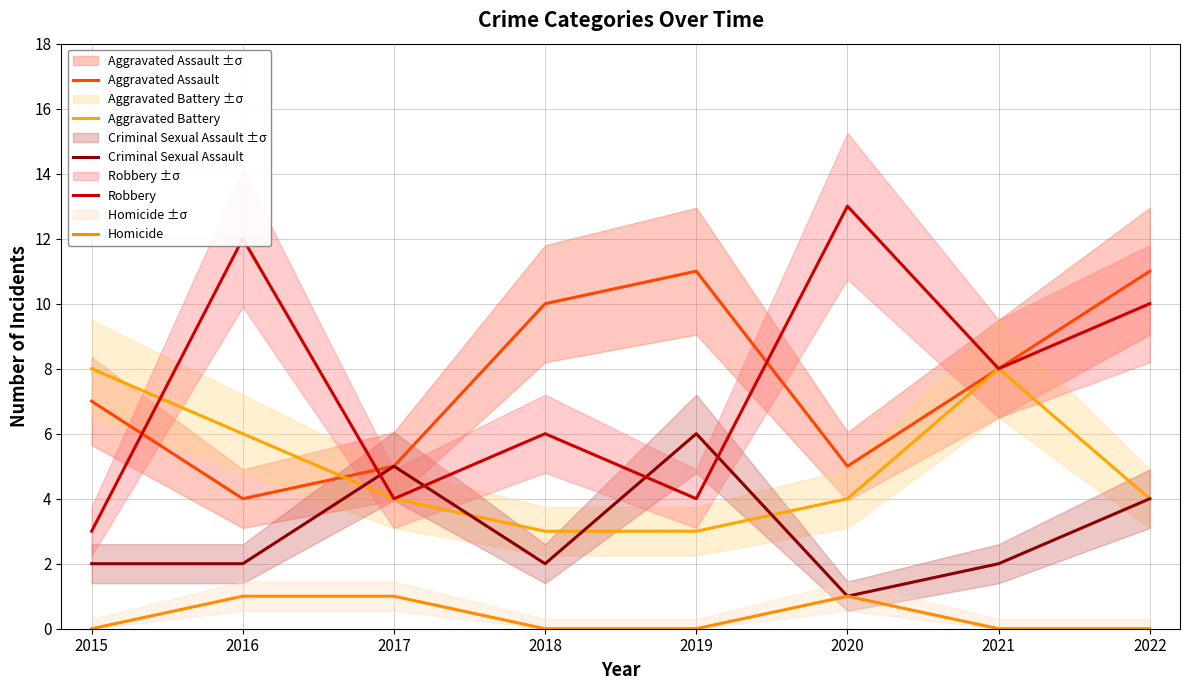

Rank the series by their maximum value, from highest to lowest.

Robbery, Aggravated Assault, Aggravated Battery, Criminal Sexual Assault, Homicide